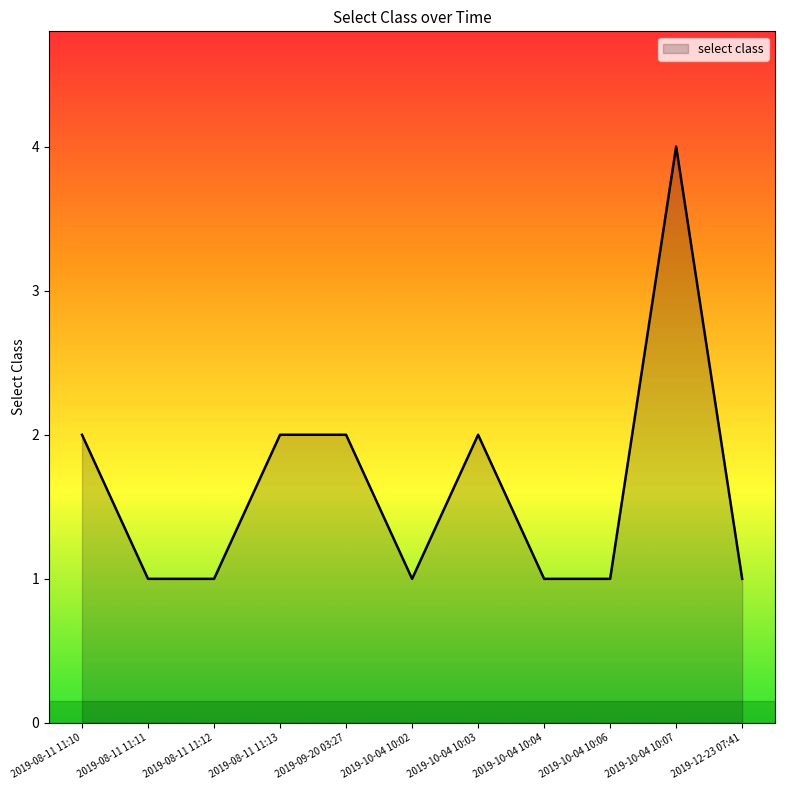

Reading left to right, what are all the values shown in this chart?

2	1	1	2	2	1	2	1	1	4	1